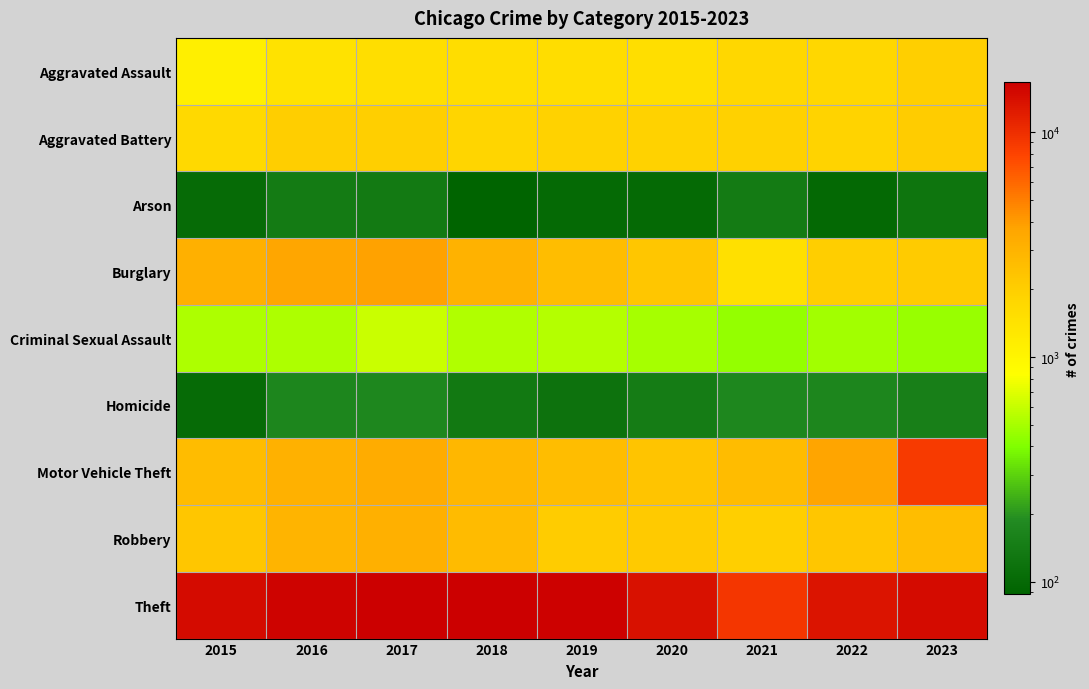

Reading left to right, transcribe all the data shown in this chart.

Aggravated Assault: 2015=1098	2016=1425	2017=1528	2018=1565	2019=1557	2020=1528	2021=1749	2022=1747	2023=1967
Aggravated Battery: 2015=1657	2016=2004	2017=1942	2018=1802	2019=1867	2020=1878	2021=1907	2022=1853	2023=2056
Arson: 2015=102	2016=140	2017=138	2018=88	2019=100	2020=101	2021=139	2022=98	2023=124
Burglary: 2015=3113	2016=3607	2017=3747	2018=3025	2019=2537	2020=2247	2021=1465	2022=2007	2023=2101
Criminal Sexual Assault: 2015=517	2016=522	2017=607	2018=531	2019=537	2020=494	2021=448	2022=482	2023=458
Homicide: 2015=103	2016=170	2017=176	2018=135	2019=119	2020=141	2021=175	2022=172	2023=152
Motor Vehicle Theft: 2015=2637	2016=3069	2017=3351	2018=2821	2019=2564	2020=2325	2021=2625	2022=3728	2023=8715
Robbery: 2015=2262	2016=2980	2017=3149	2018=2677	2019=2024	2020=2147	2021=1966	2022=2256	2023=2574
Theft: 2015=14619	2016=15929	2017=16689	2018=16421	2019=16176	2020=13794	2021=9173	2022=13130	2023=14752